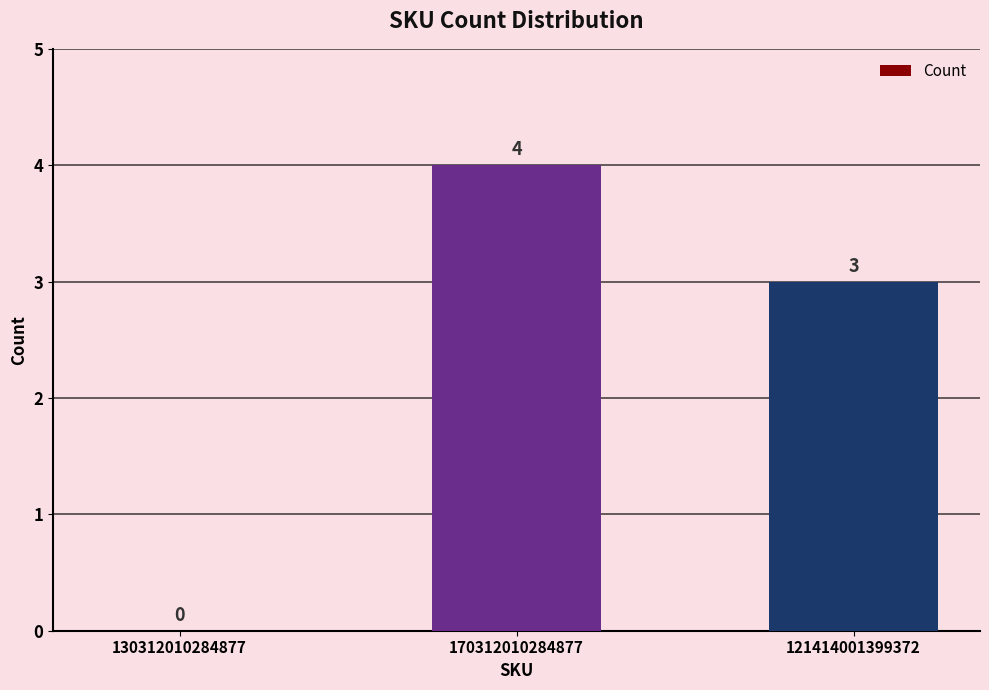

The value at 121414001399372 is 5. True or false?

False